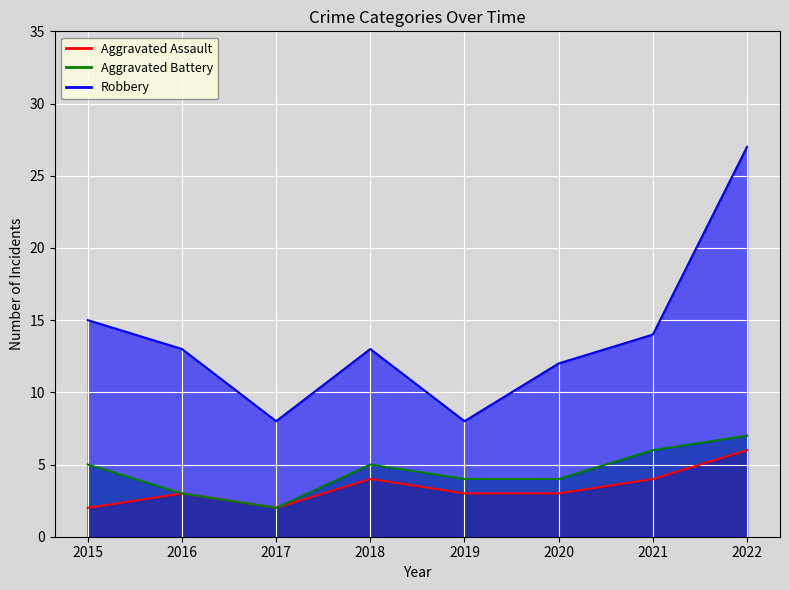

What is the minimum value for Robbery?

8